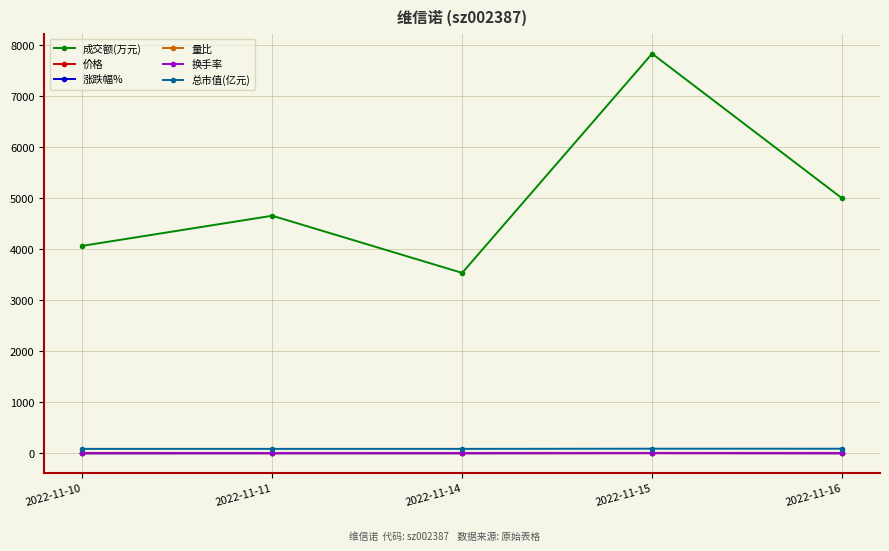

Which series has the largest total across all categories?

成交额(万元)